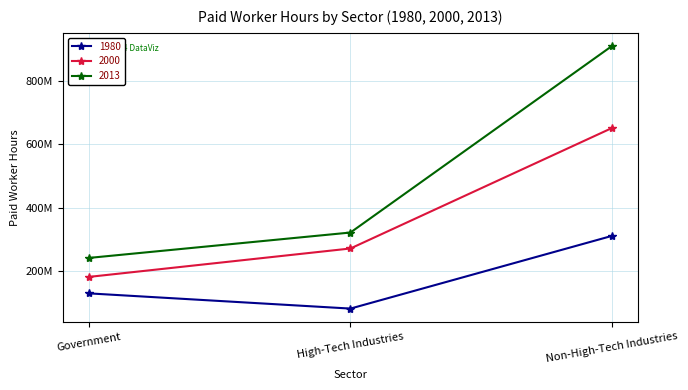

List the series in order of their overall mean, highest first.

2013, 2000, 1980